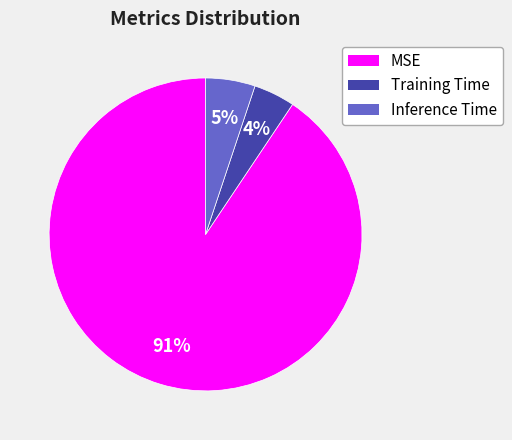

Do MSE and Training Time together represent more than half of the pie?

Yes